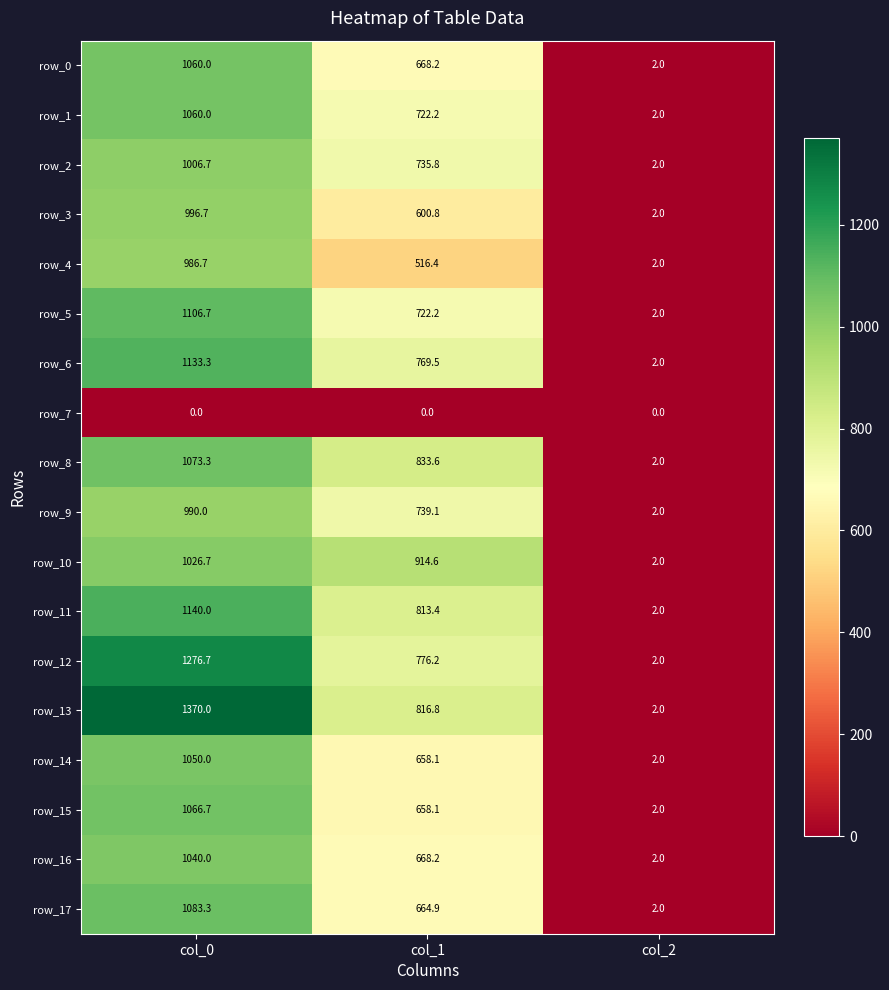

Which series has the largest range (max minus min)?

row_13